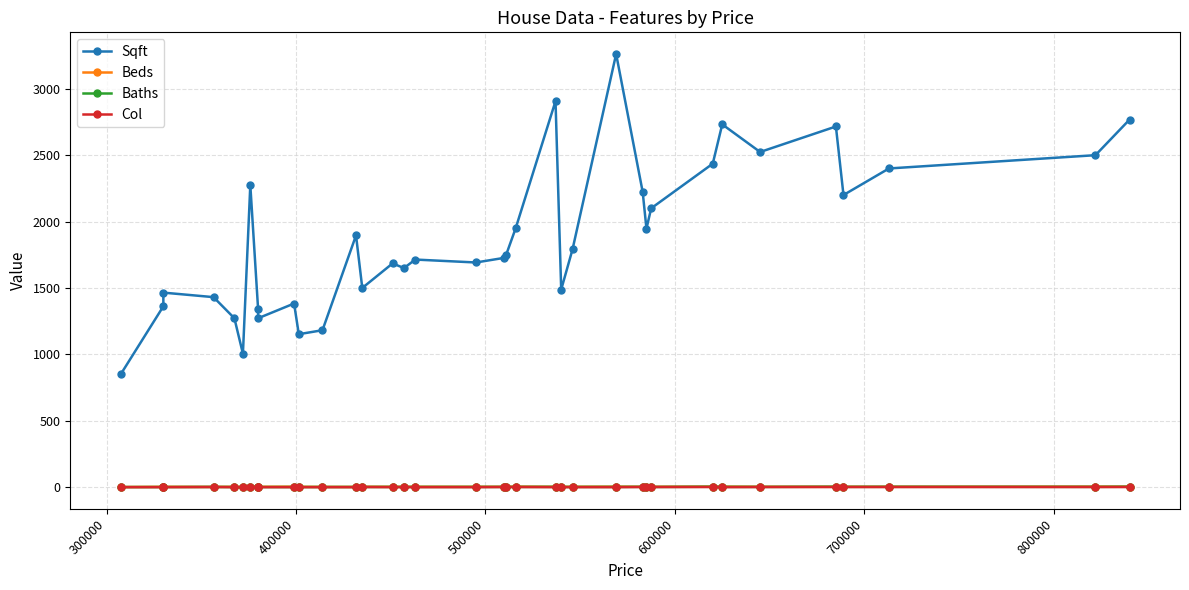

Reading left to right, list all the values displayed in this chart.

Sqft: 850.0	1362.0	1465.0	1431.0	1272.0	1005.0	2275.0	1344.0	1272.0	1383.0	1152.0	1182.0	1896.0	1500.0	1685.0	1650.0	1714.0	1692.0	1727.0	1752.0	1951.0	2907.0	1488.0	1792.0	3262.0	2224.0	1947.0	2100.0	2436.0	2732.0	2524.0	2716.0	2200.0	2400.0	2500.0	2768.0
Beds: 1.0	3.0	3.0	2.0	3.0	2.0	5.0	4.0	3.0	4.0	3.0	2.0	2.0	3.0	3.0	3.0	3.0	3.0	3.0	3.0	4.0	3.0	3.0	3.0	4.0	3.0	3.0	3.0	4.0	4.0	3.0	3.0	3.0	3.0	4.0	4.0
Baths: 1.0	1.0	1.0	2.0	1.0	1.0	1.0	2.0	1.0	1.0	1.0	1.5	1.5	1.5	2.0	2.0	2.0	2.0	2.0	1.5	2.0	2.5	1.5	2.0	2.0	2.5	1.5	1.5	3.5	2.5	2.0	3.5	2.5	3.0	2.5	3.5
Col: 0.0	0.0	0.0	1.0	0.0	0.0	0.0	0.0	0.0	0.0	0.0	0.0	0.0	1.0	0.0	0.0	0.0	0.0	1.0	1.0	1.0	0.0	0.0	0.0	0.0	1.0	1.0	1.0	1.0	0.0	1.0	1.0	1.0	1.0	1.0	1.0